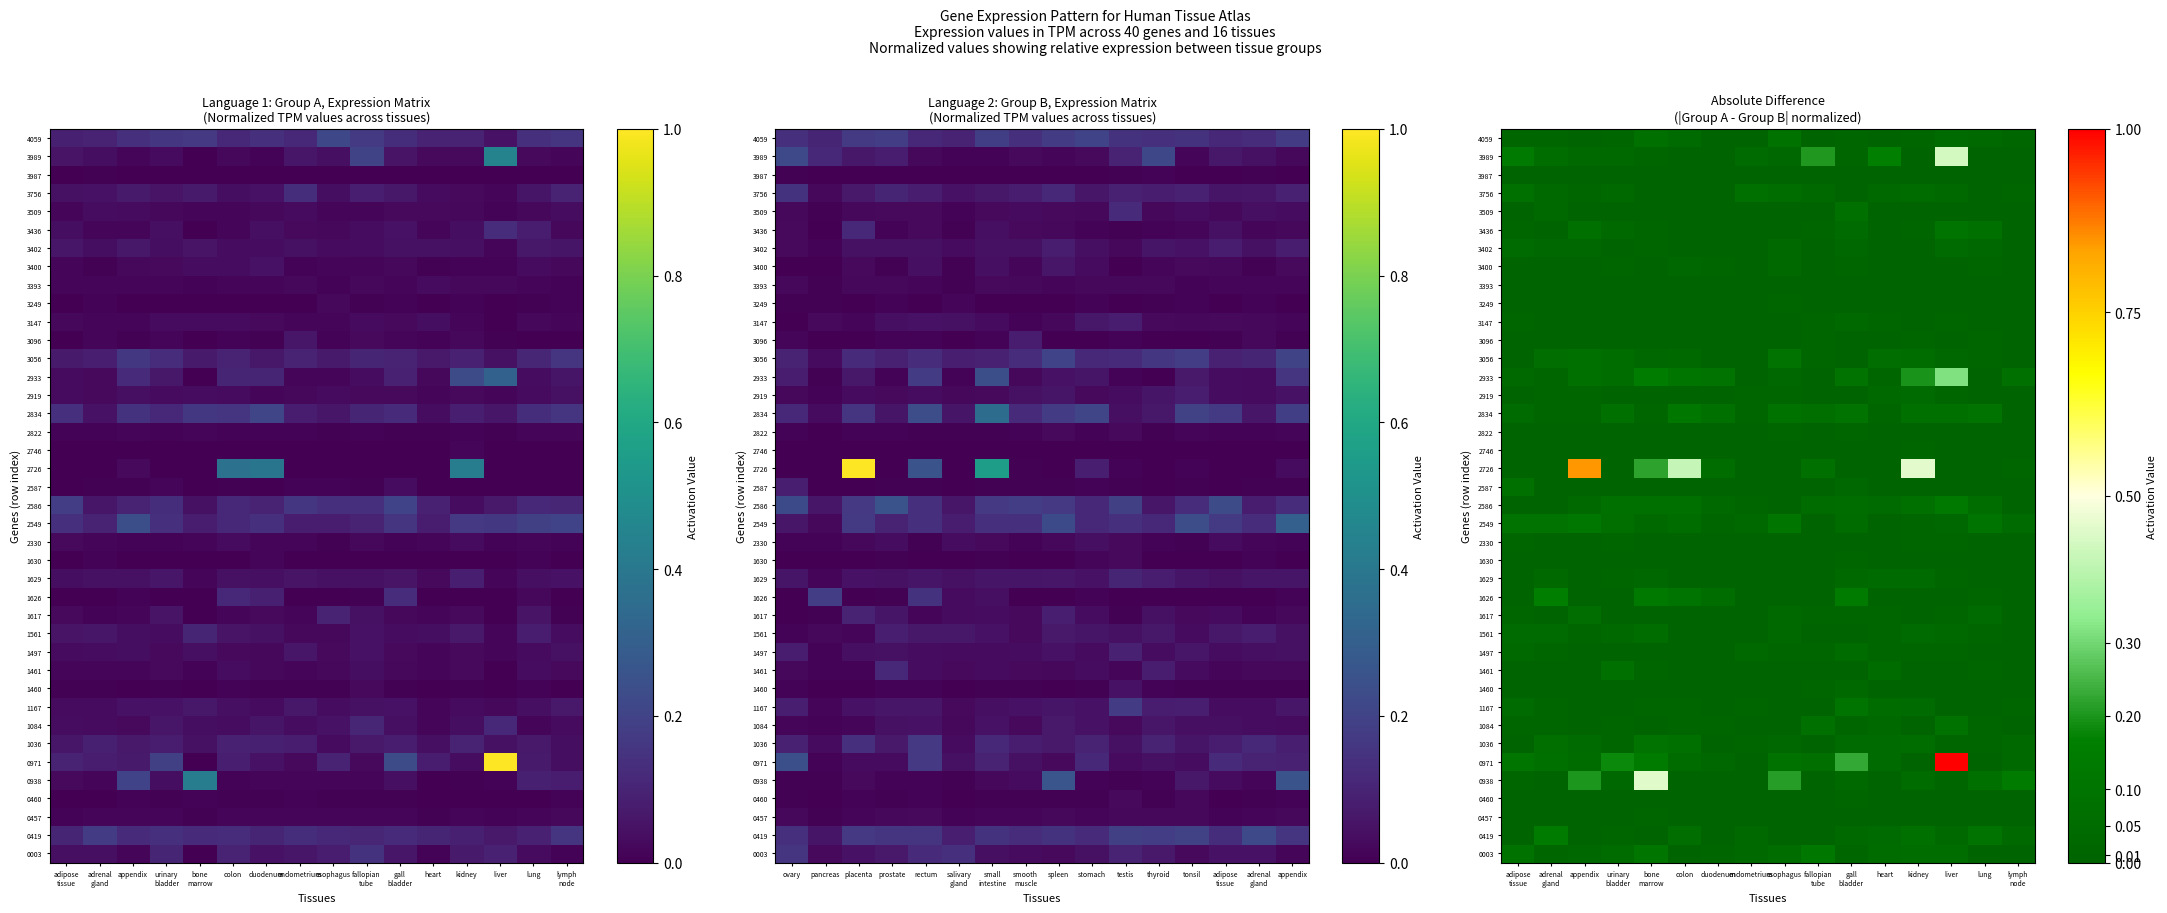

Which label corresponds to the largest value in the chart?

liver